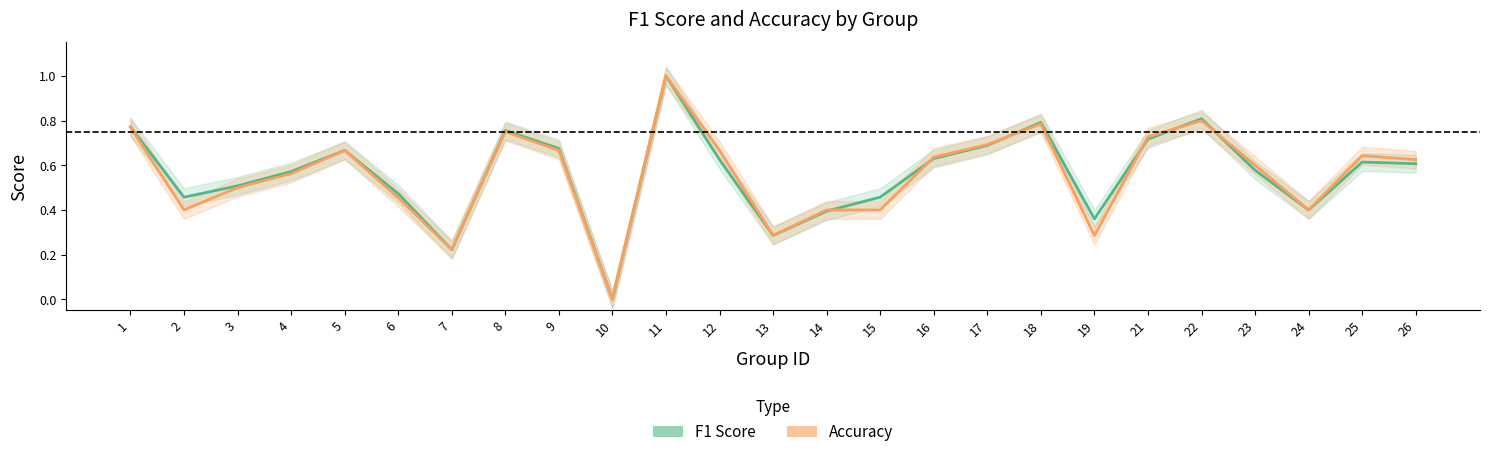

True or false: f1_line and accuracy_line intersect in this chart.

True